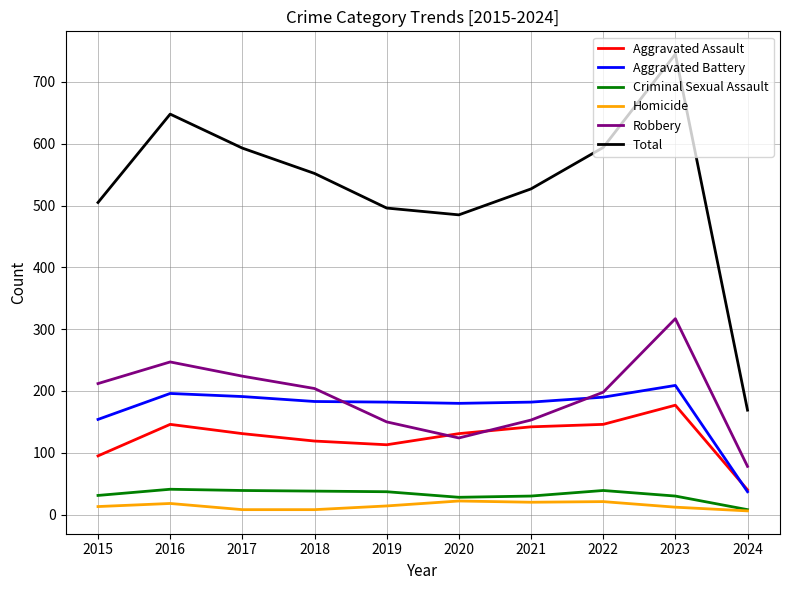

What is the greatest value displayed?

745